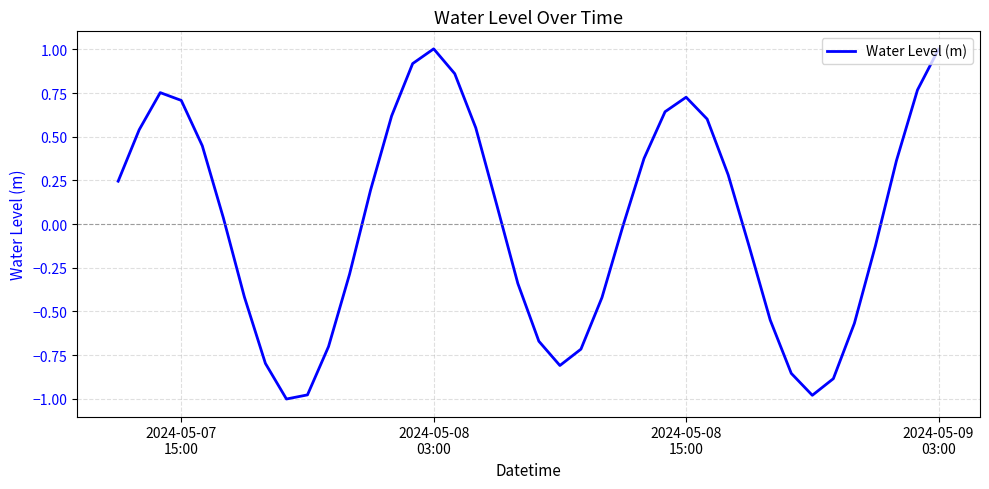

What is the difference between the maximum and minimum values?

2.0